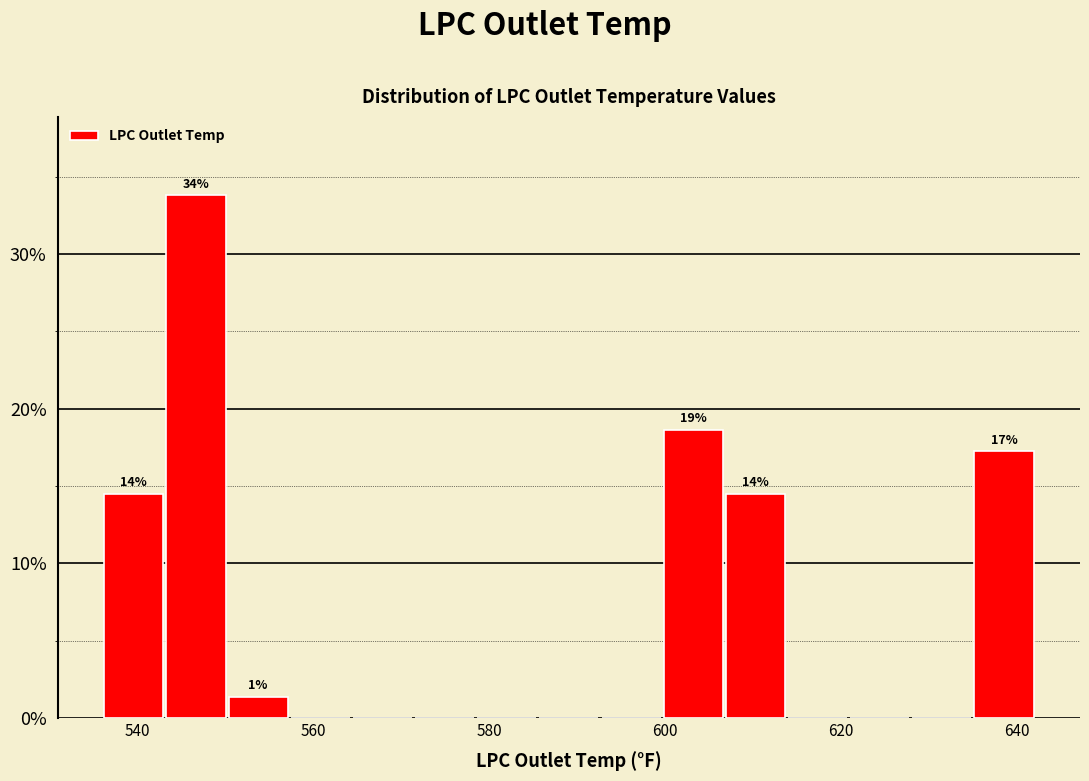

Read against the x-axis, roughly where is the centre of the tallest bar?

546